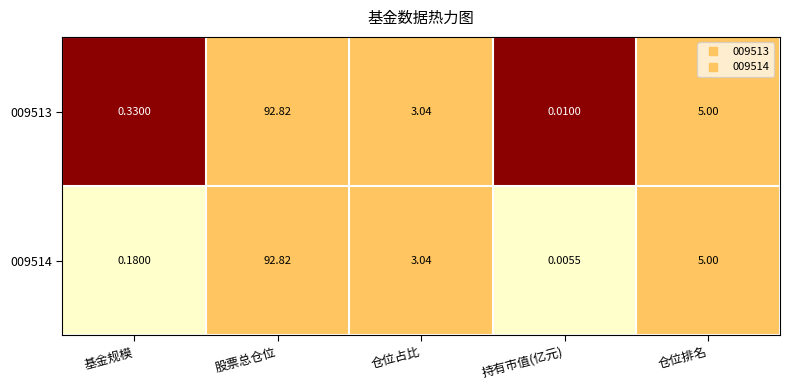

At which category is the sum across all series the highest?

股票总仓位